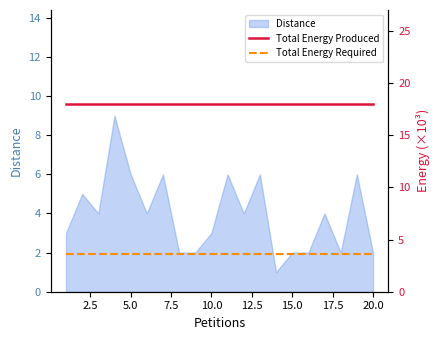

The Distance series shows 4 at 10.0. True or false?

False